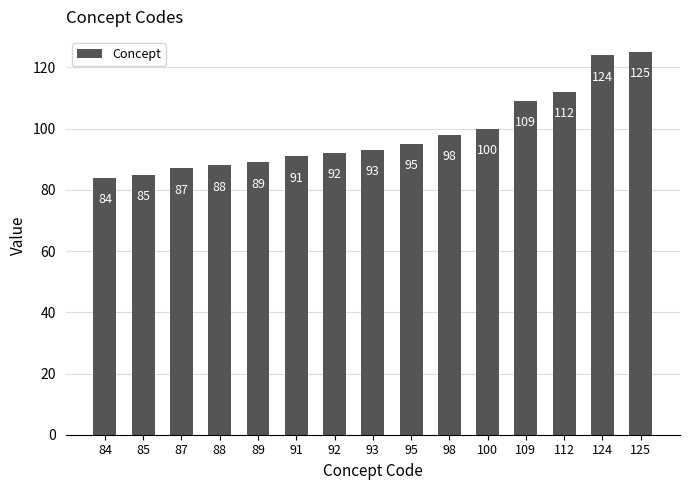

Reading left to right, what are all the values shown in this chart?

84	85	87	88	89	91	92	93	95	98	100	109	112	124	125